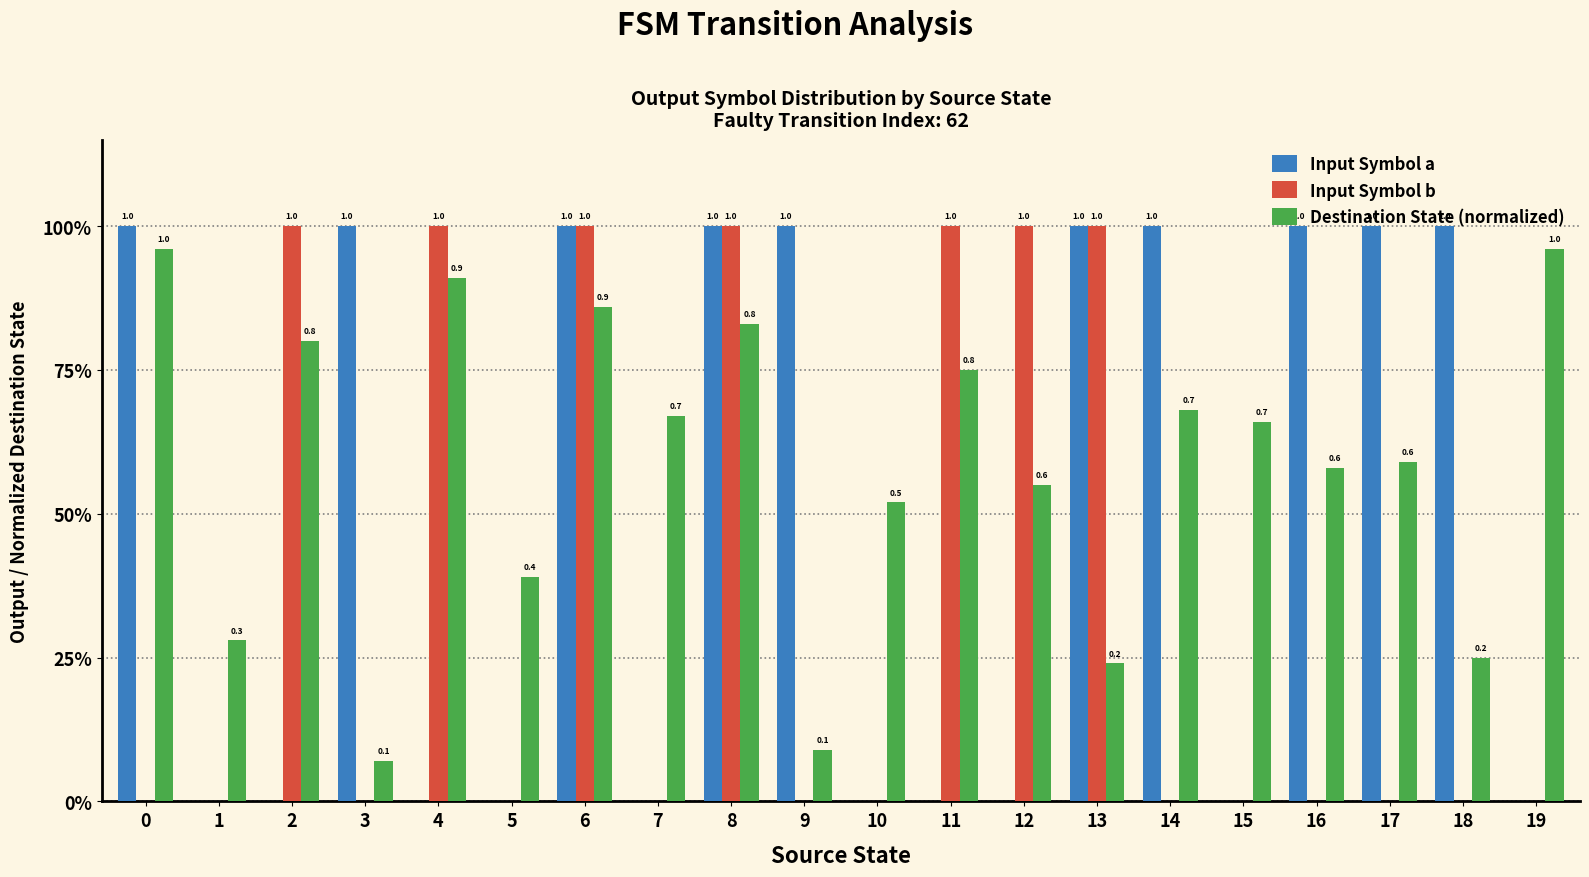

Which series has the widest spread of values?

Input Symbol a